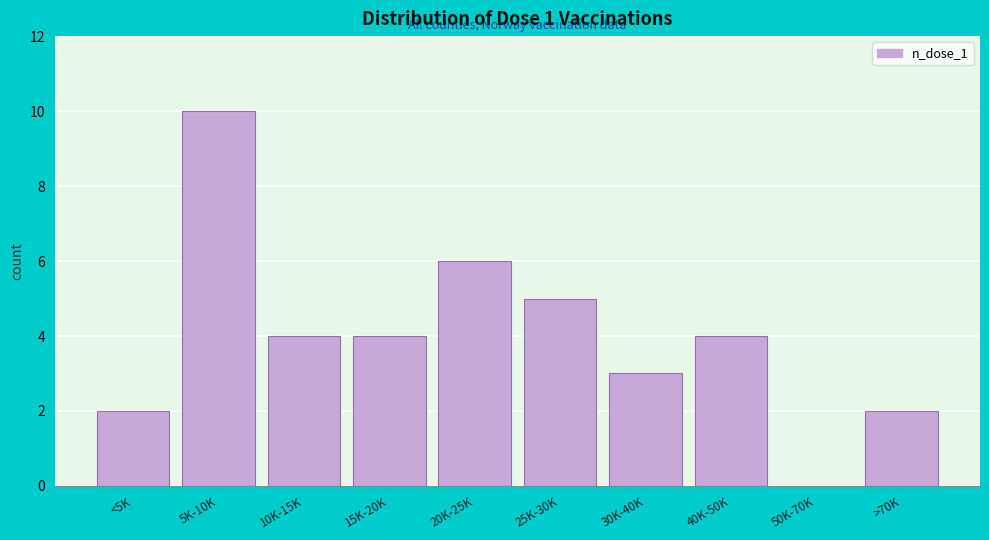

Reading left to right, transcribe all the data shown in this chart.

<5K=2	5K-10K=10	10K-15K=4	15K-20K=4	20K-25K=6	25K-30K=5	30K-40K=3	40K-50K=4	50K-70K=0	>70K=2